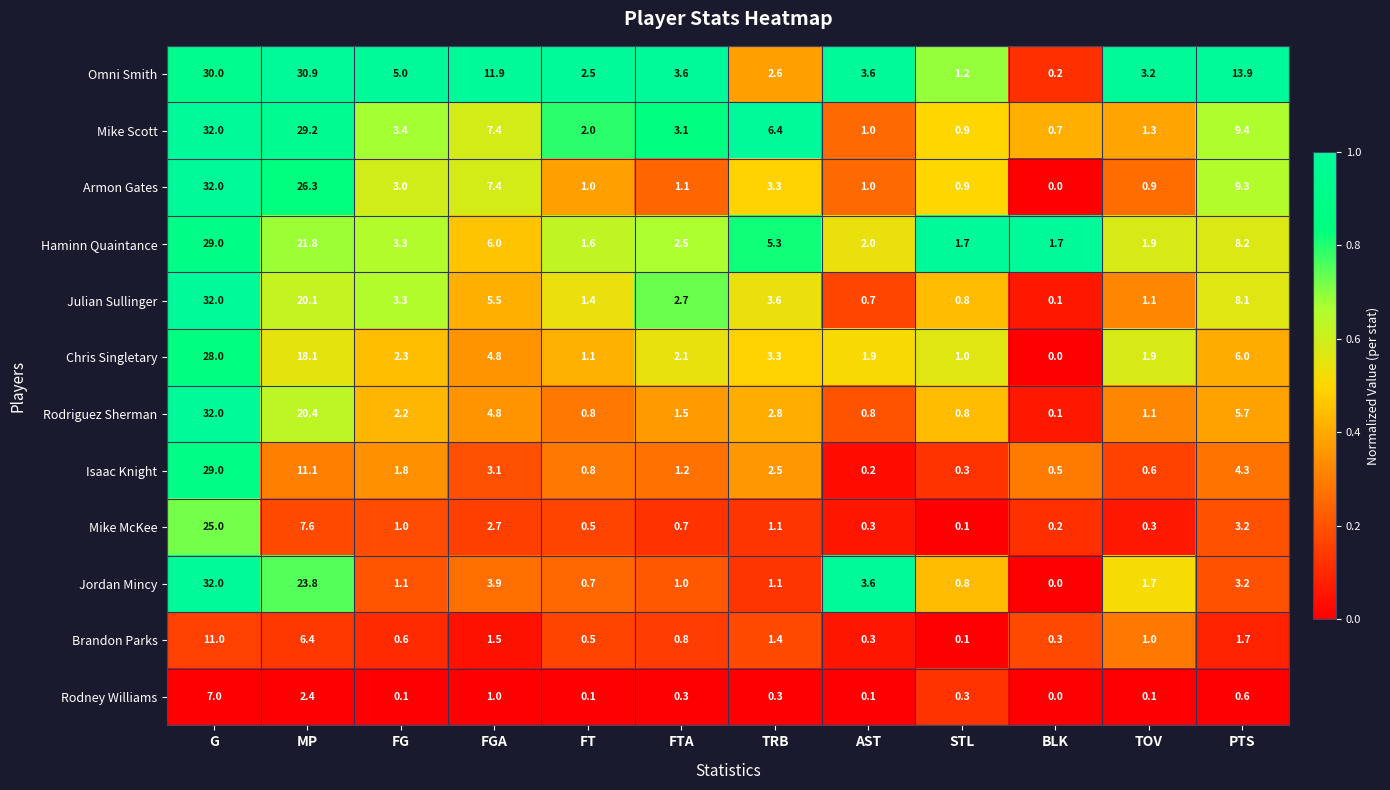

At which label does Mike McKee reach its minimum?

STL